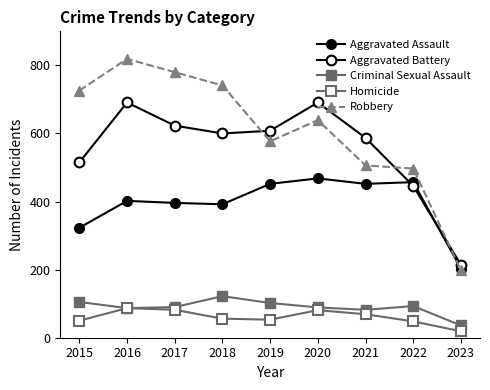

At which category does Aggravated Battery reach its first local valley?

2018